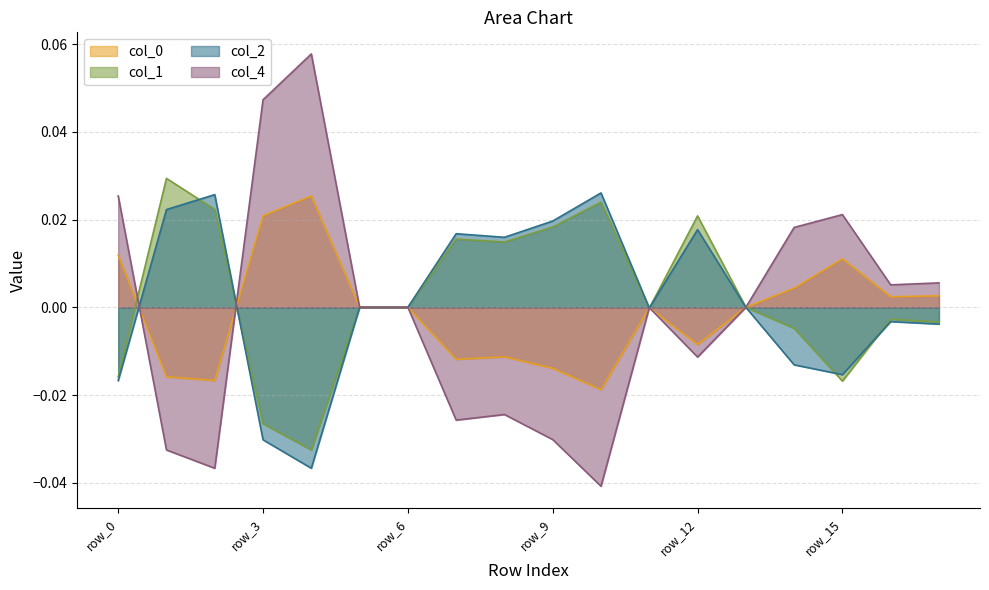

Where is the first local maximum for col_0?

row_4